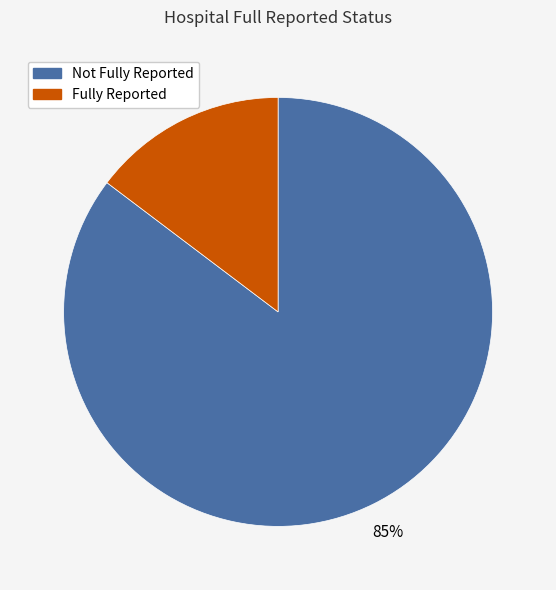

Is there any slice that represents more than half of the pie?

Yes